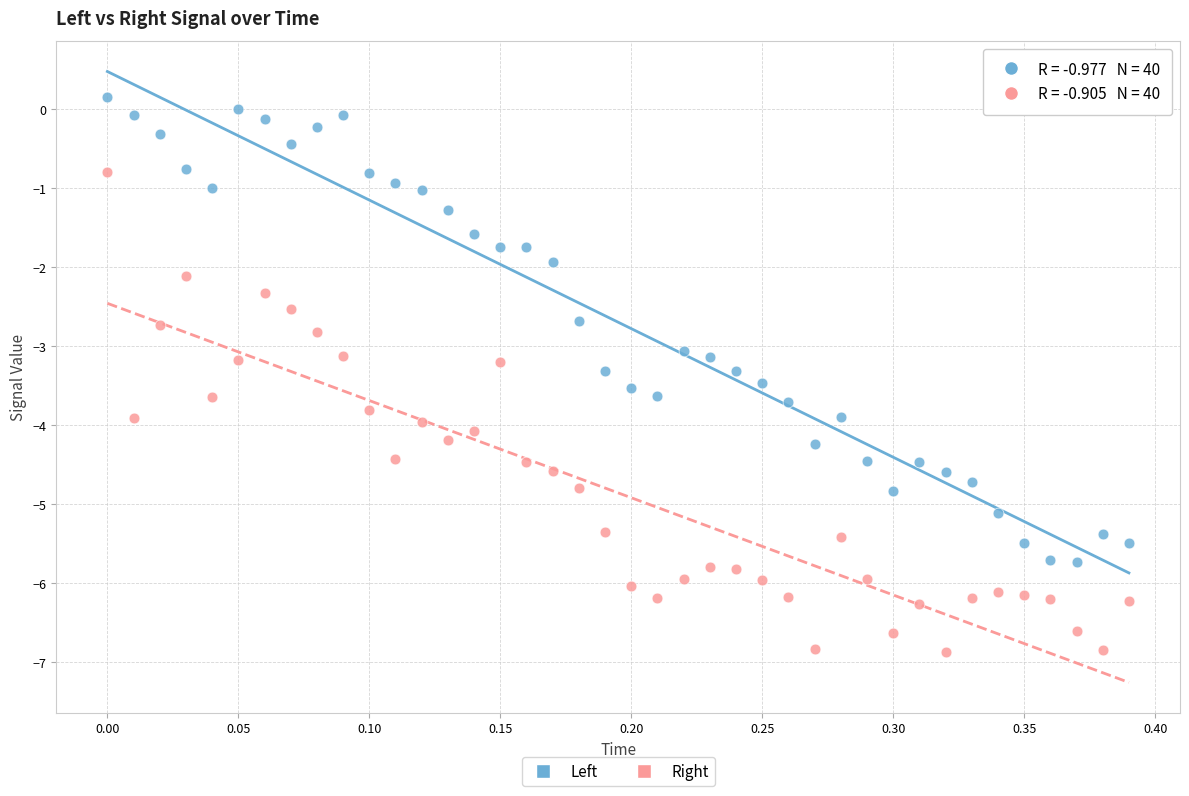

Which series has the widest spread of Y values?

Right